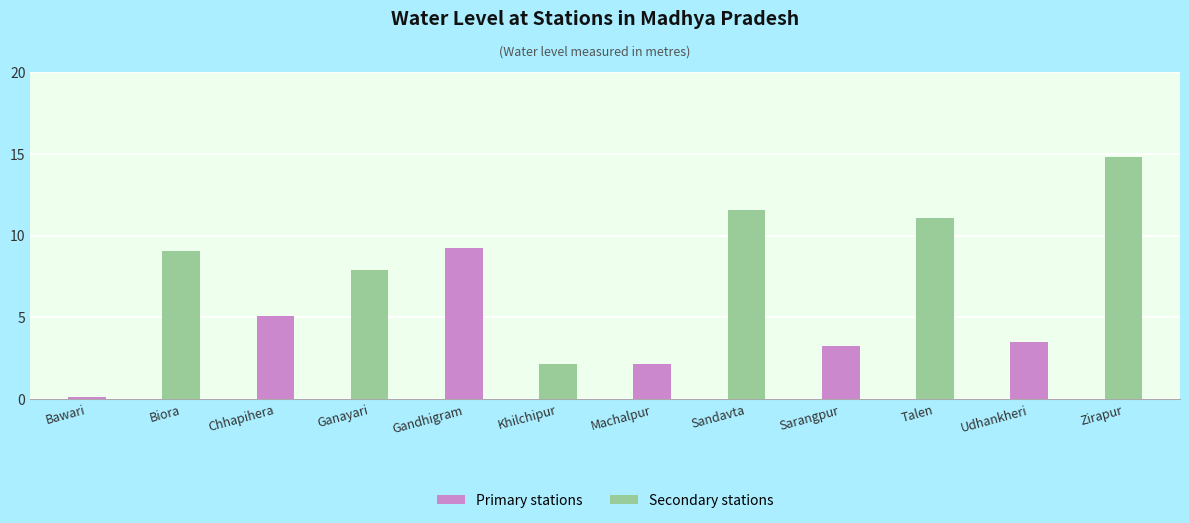

Which category has the highest value across all series?

Zirapur